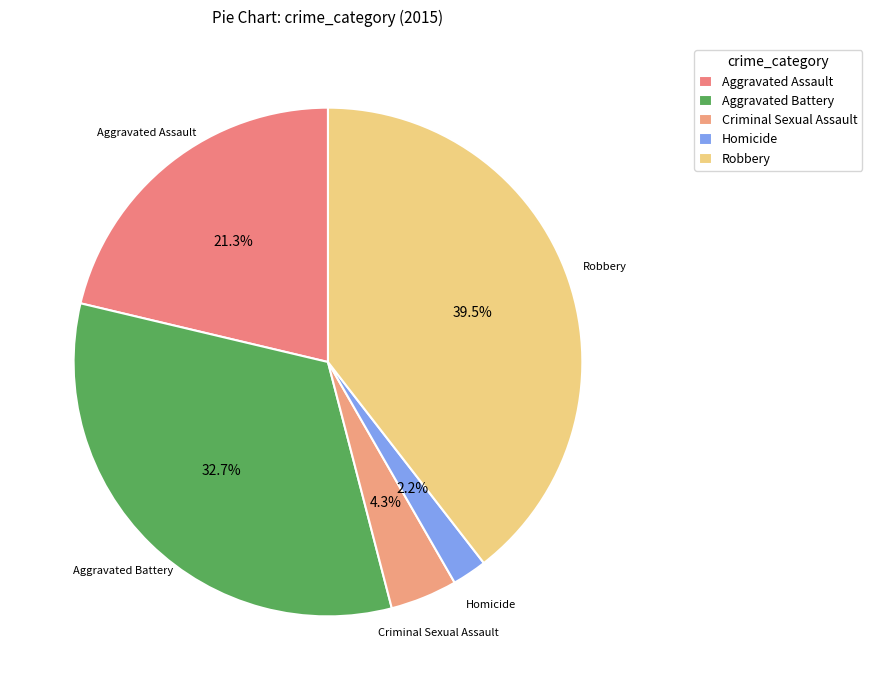

What is the total percentage of Aggravated Battery and Homicide?

34.9%